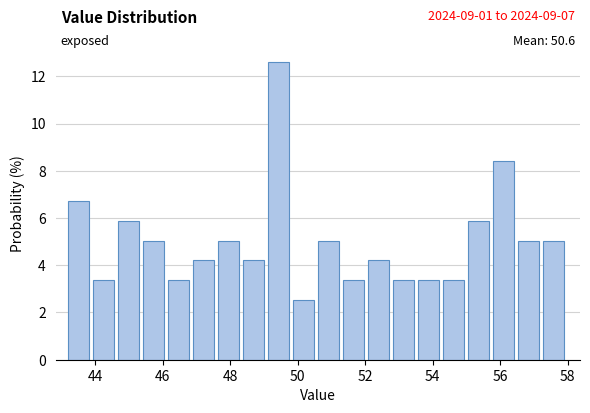

Read against the x-axis, roughly where is the centre of the tallest bar?

49.4